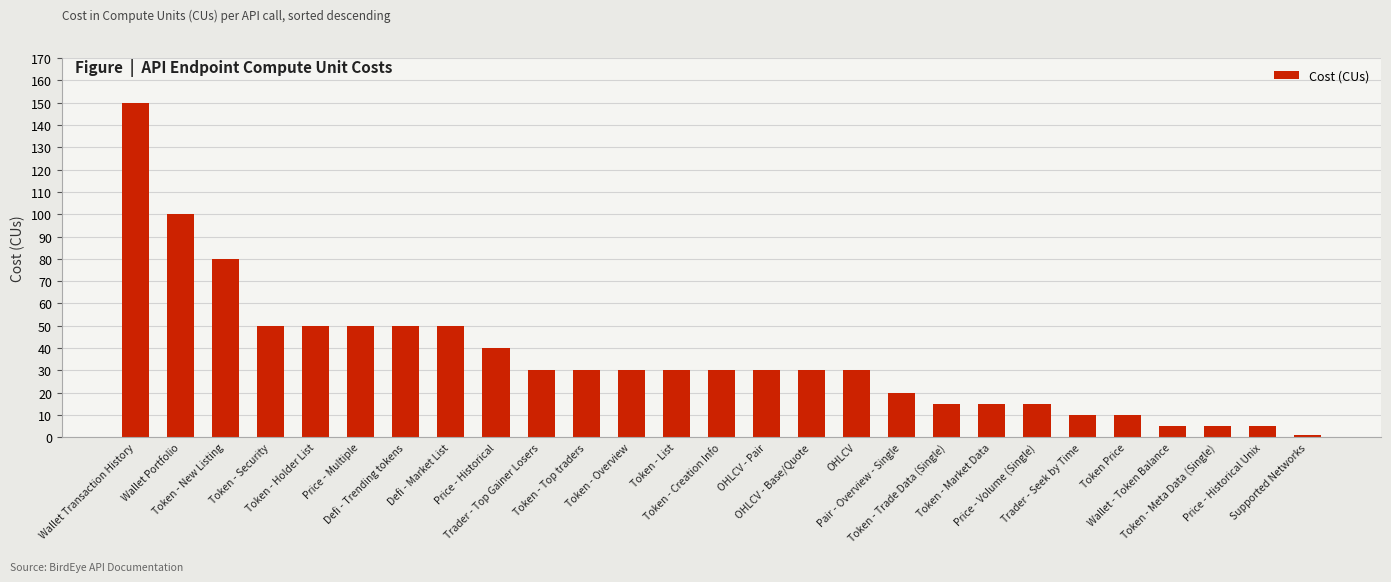

At which category does the chart reach its minimum across all series?

Supported Networks